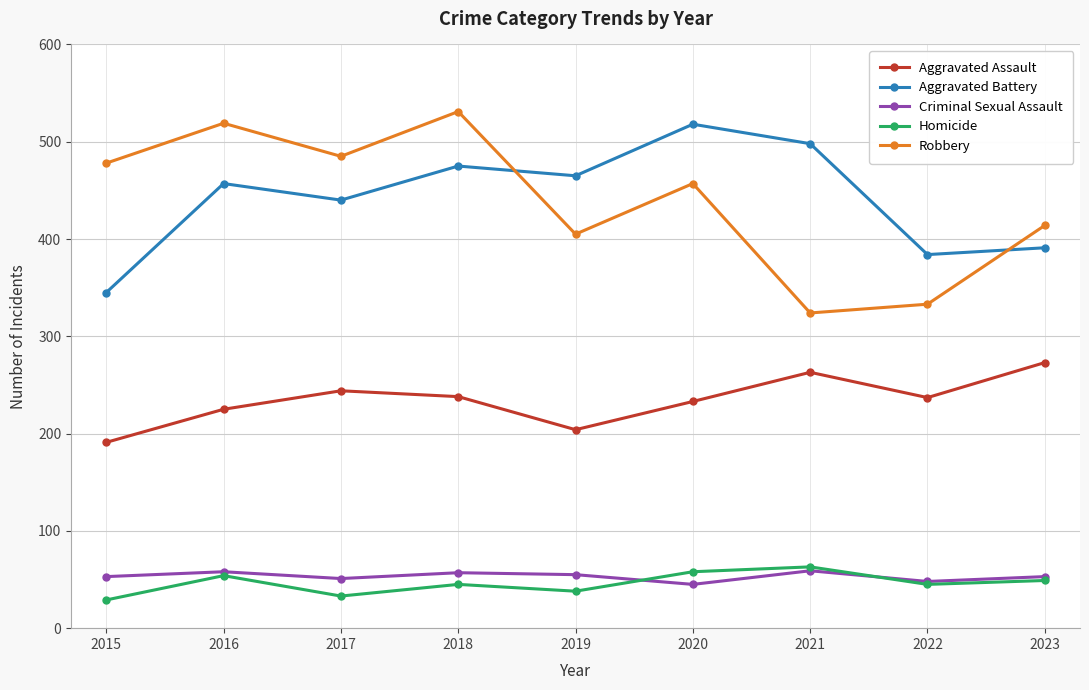

Does the chart display data point markers on the line(s)?

Yes